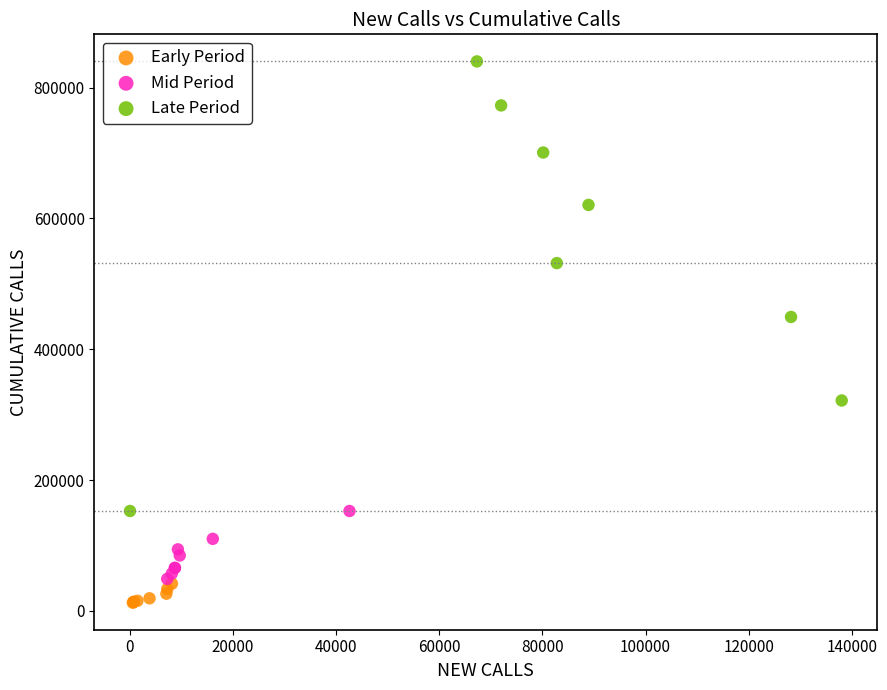

What are all the series names shown in the legend?

Early Period, Mid Period, Late Period